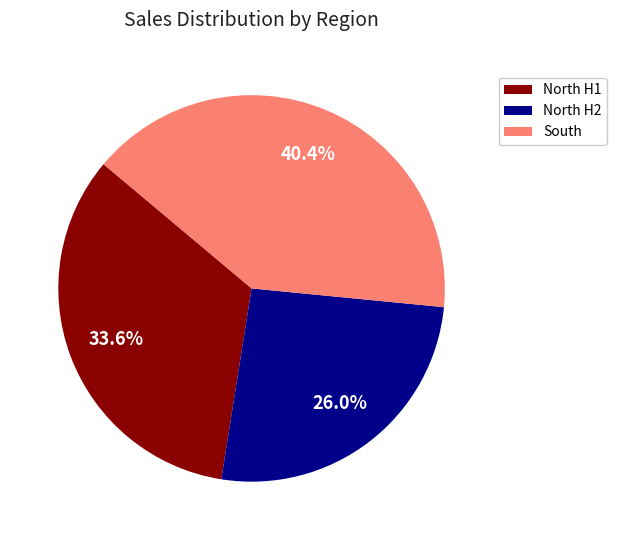

What portion of the pie excludes North H1?

66.4%